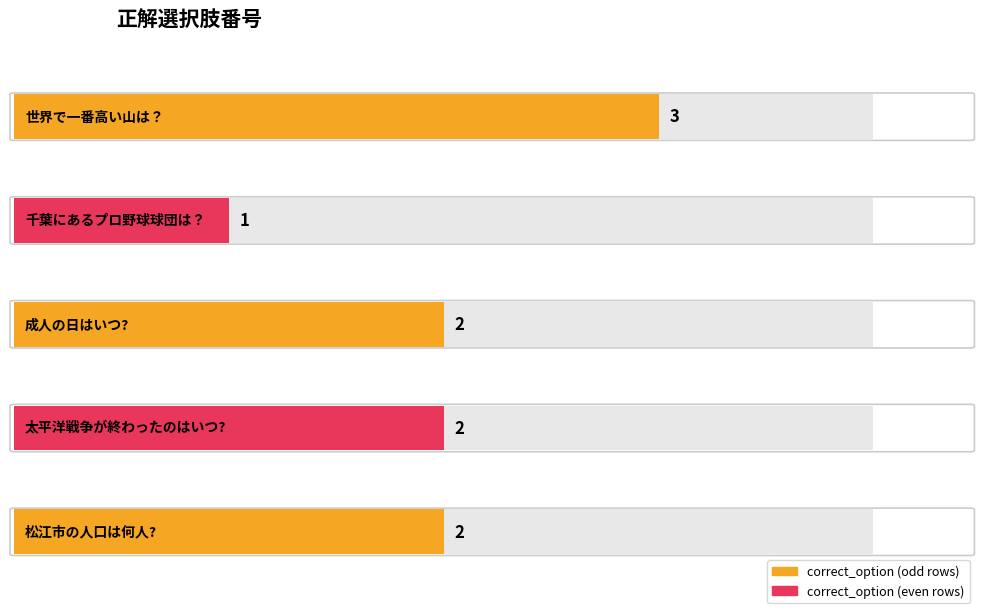

What is the sum of the values at 千葉にあるプロ野球球団は？ and 松江市の人口は何人??

3